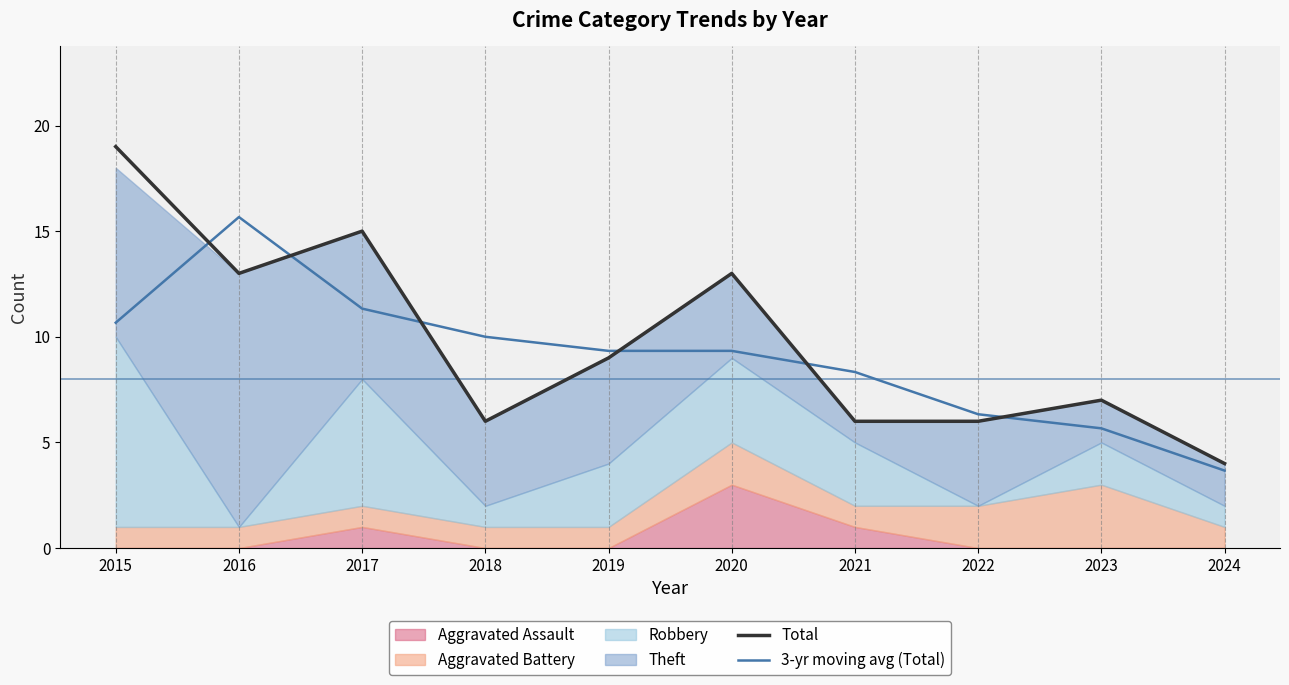

What is the value of the Total point at the 10th from the left?

4.0